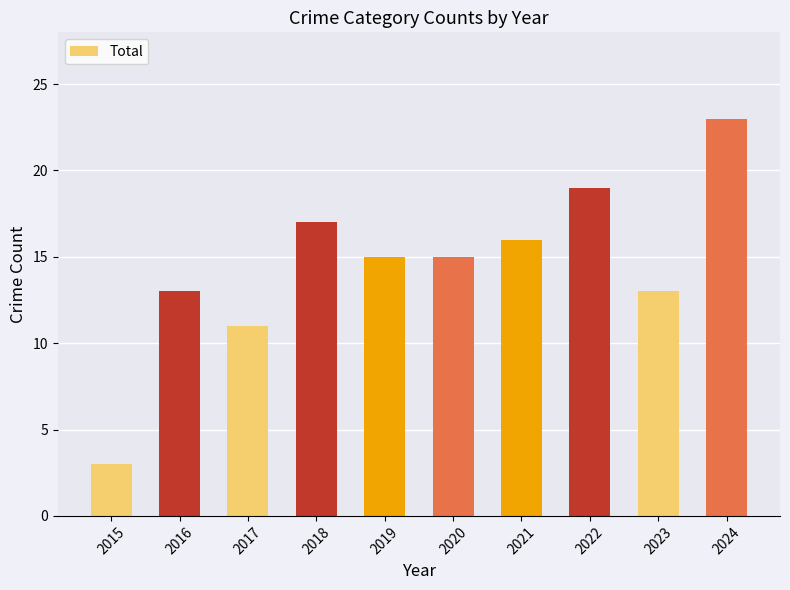

Which label corresponds to the smallest value in the chart?

2015